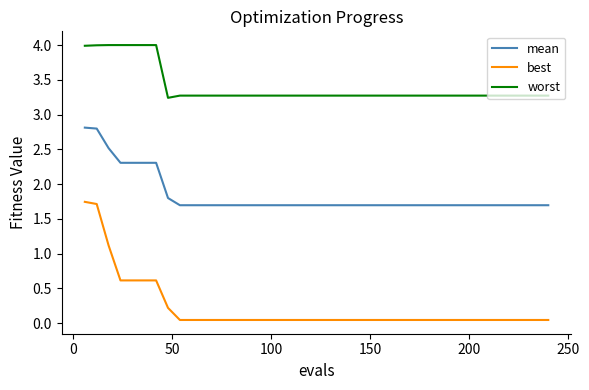

Which series has the largest total across all categories?

worst